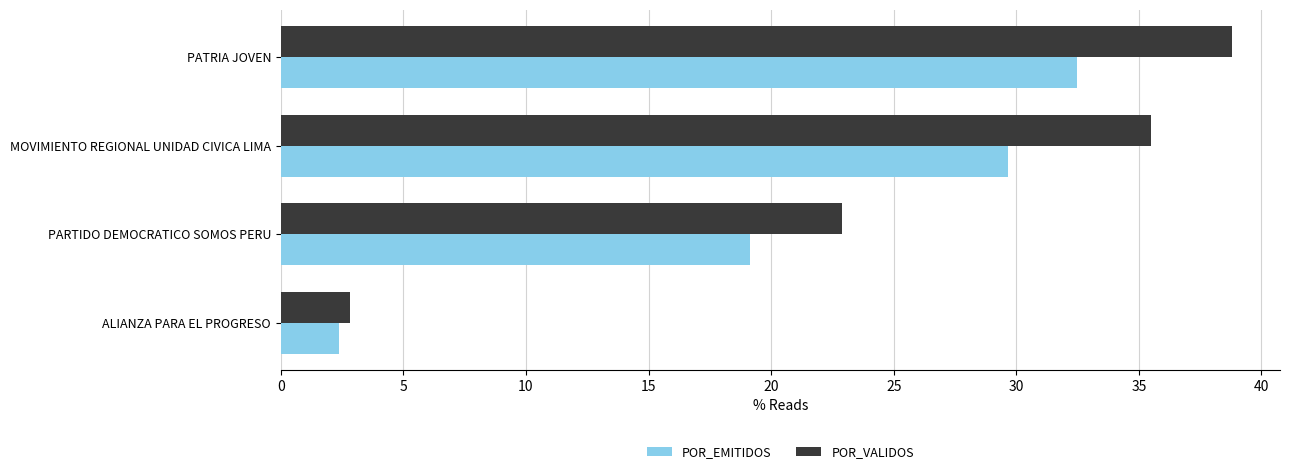

List the series in order of their overall mean, highest first.

POR_VALIDOS, POR_EMITIDOS